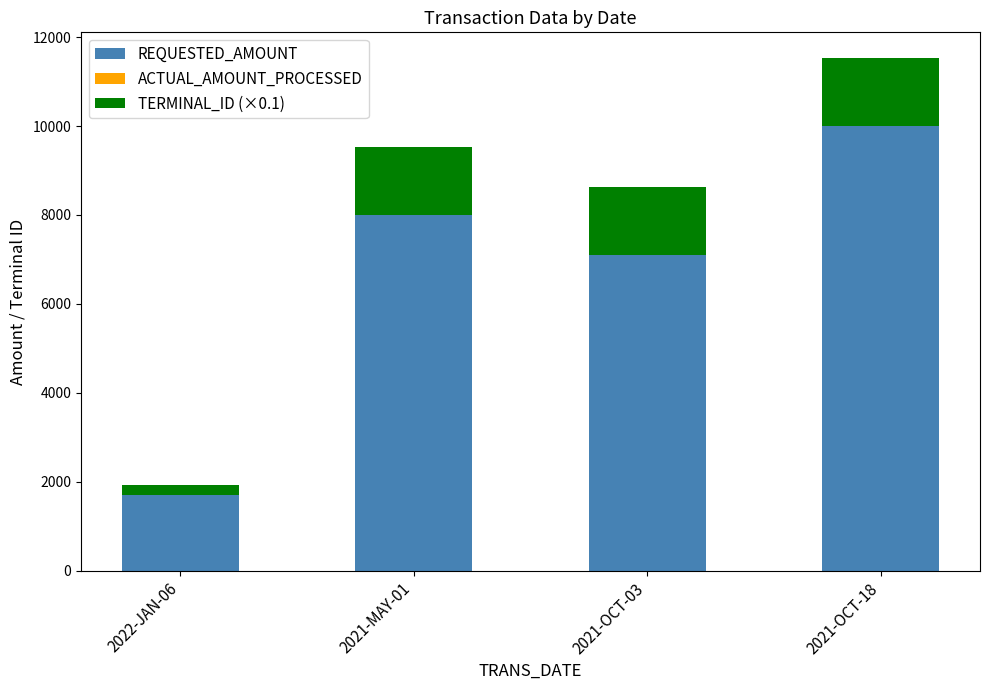

What is the value of the REQUESTED_AMOUNT bar at the 2nd from the left?

8000.0